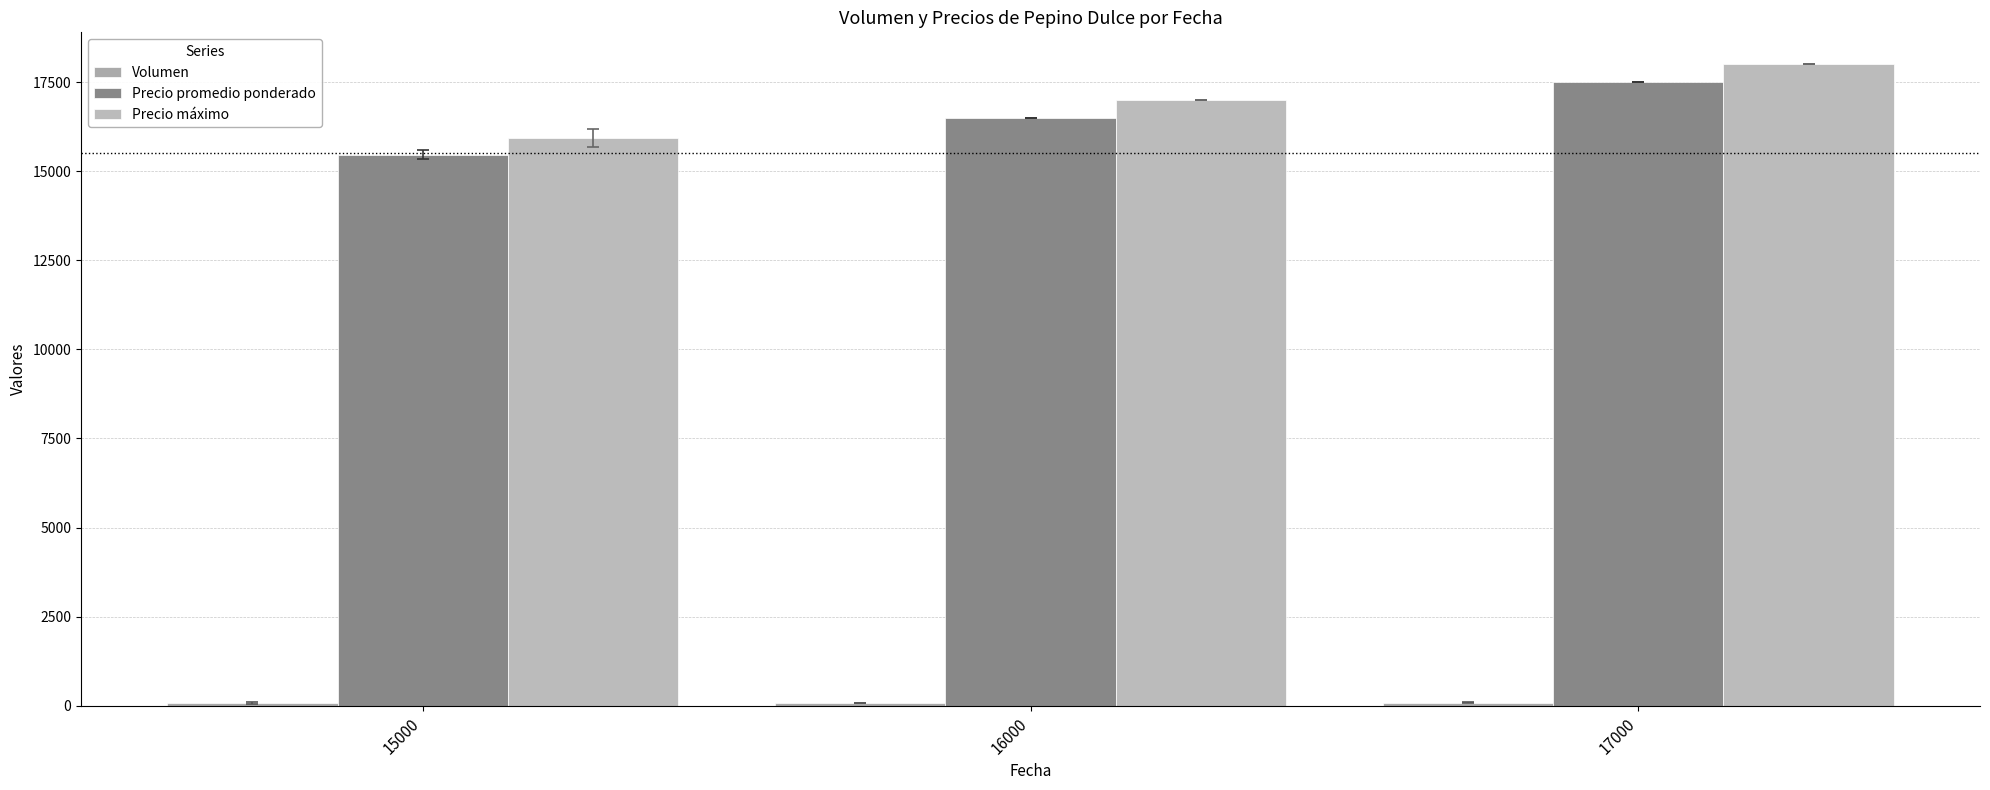

How many bars are there in each group?

3